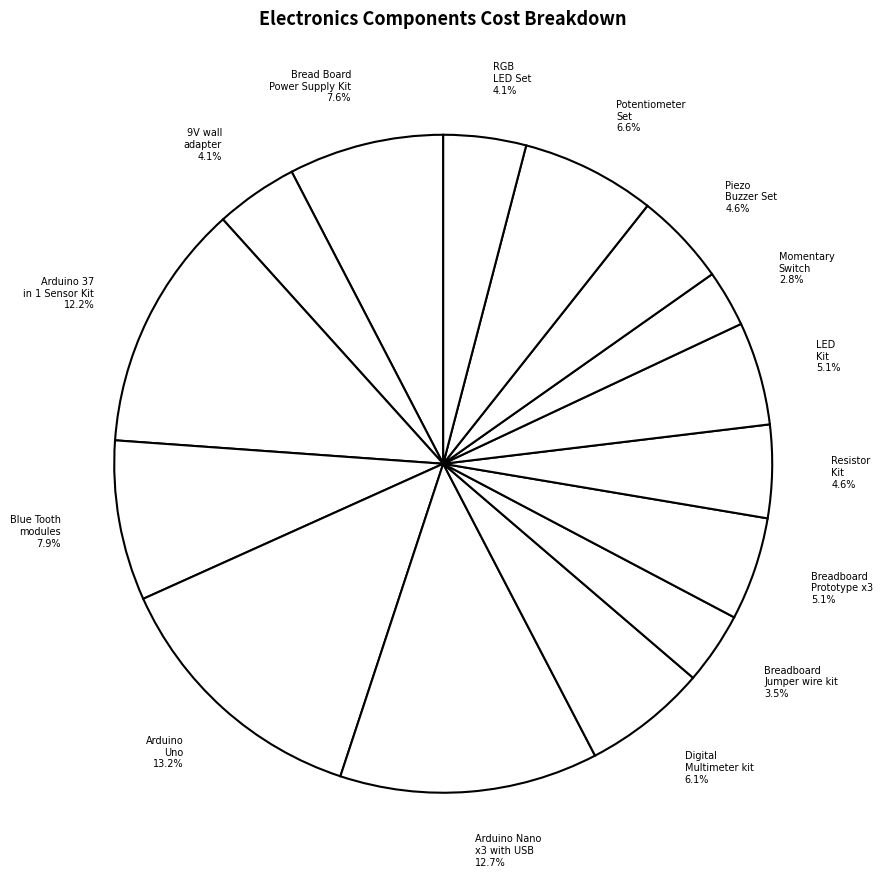

Rank the categories by value from lowest to highest.

Momentary Switch, Breadboard Jumper wire kit, 9V wall adapter, RGB LED Set, Resistor Kit, Piezo Buzzer Set, Breadboard Prototype x3, LED Kit, Digital Multimeter plus accessory kit, Potentiometer Set, Bread Board Power Supply Kit, Blue Tooth modules, Arduino 37 in 1 Sensor Kit, Arduino Nano x3 with USB Cable, Arduino Uno